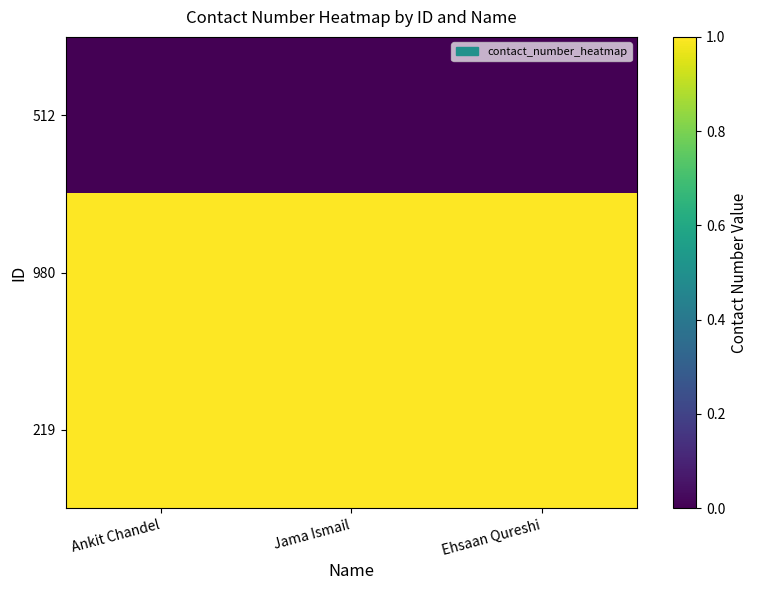

What is the difference between the highest and lowest values at Ehsaan Qureshi?

1.0